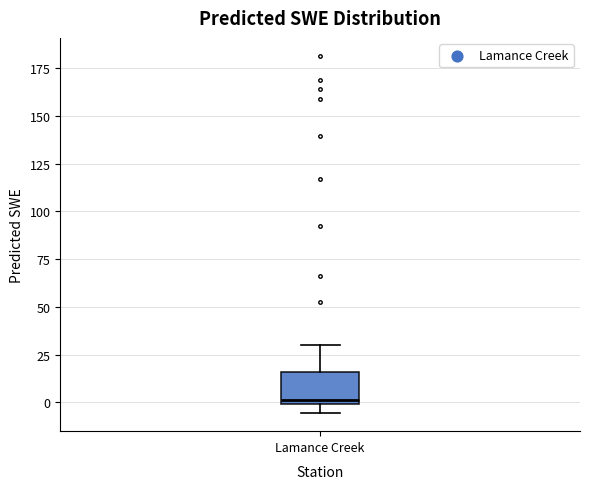

Read this box plot against the y-axis: the position of the median line, the range covered by the box, and the ends of both whiskers. The values are not printed on the chart, so give them approximately, as read against the axis.

median 0 (just above the box's lower edge), box 0 to 15, whiskers -5 to 30